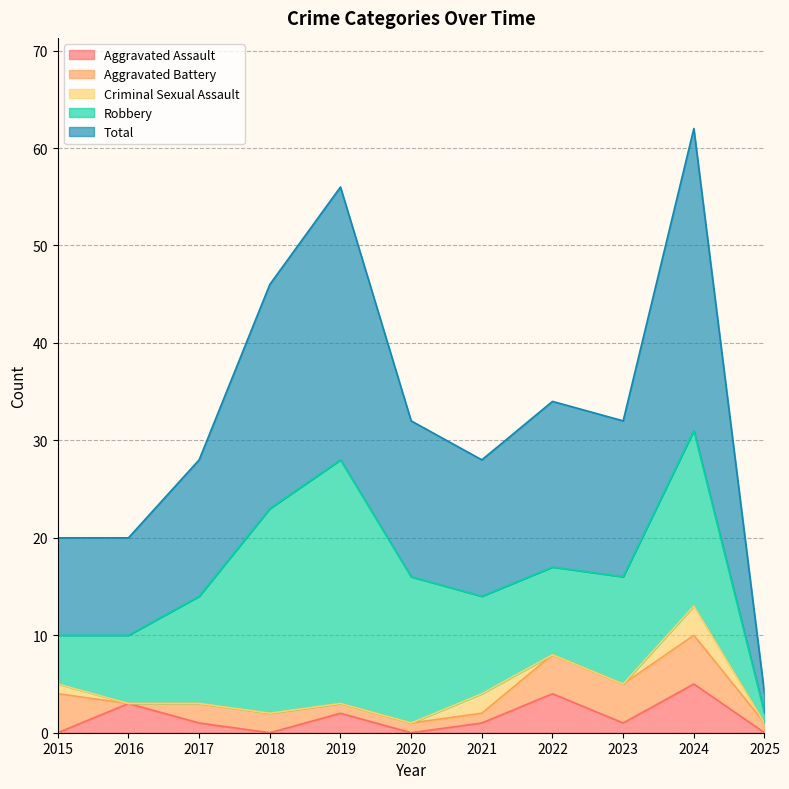

How many interior local peaks does the Criminal Sexual Assault series have?

2